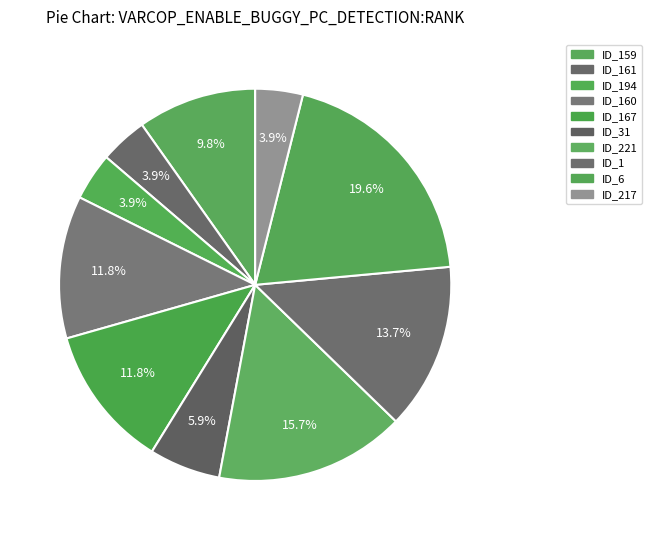

How many segments does this pie chart have?

10